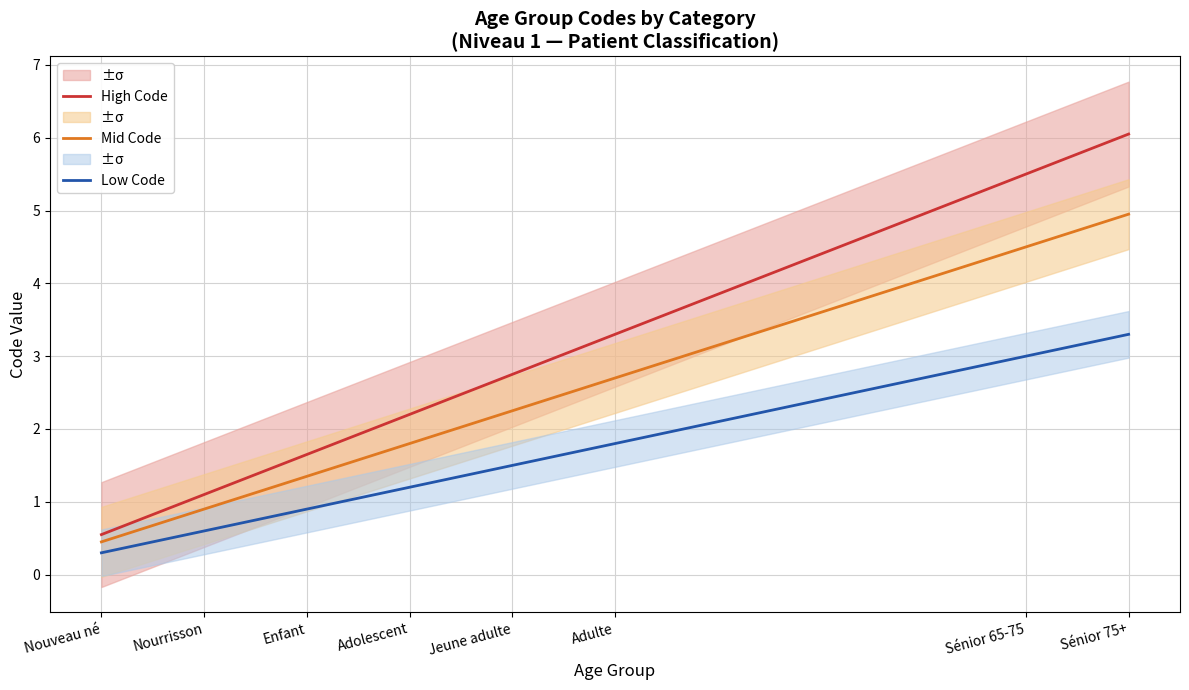

How many distinct data groups are displayed?

3